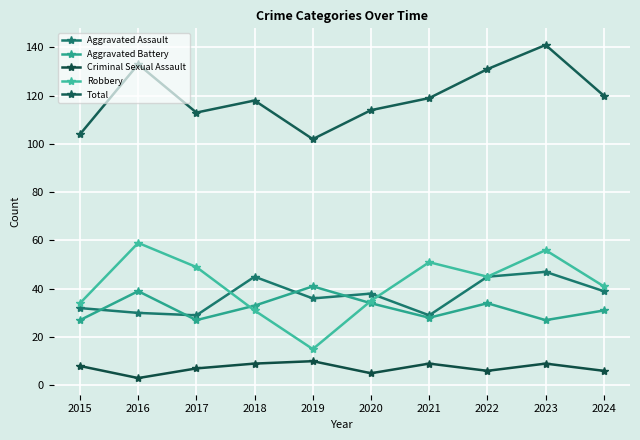

At how many categories does at least one series exceed 79?

10